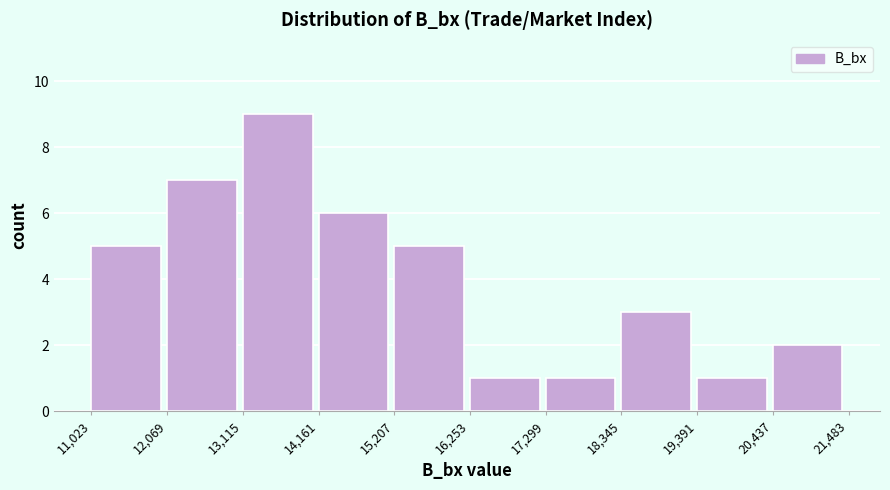

Reading left to right, transcribe this chart: for each bar, give the range it covers on the x-axis and its height. The values are not printed on the chart, so give them approximately, as read against the axis.

11,023 to 12,069: 5
12,069 to 13,115: 7
13,115 to 14,161: 9
14,161 to 15,207: 6
15,207 to 16,253: 5
16,253 to 17,299: 1
17,299 to 18,345: 1
18,345 to 19,391: 3
19,391 to 20,437: 1
20,437 to 21,483: 2